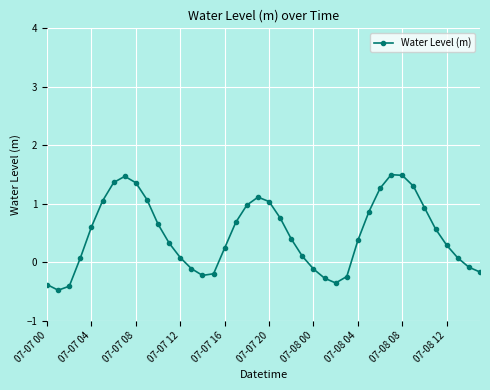

What is the average value?

0.5